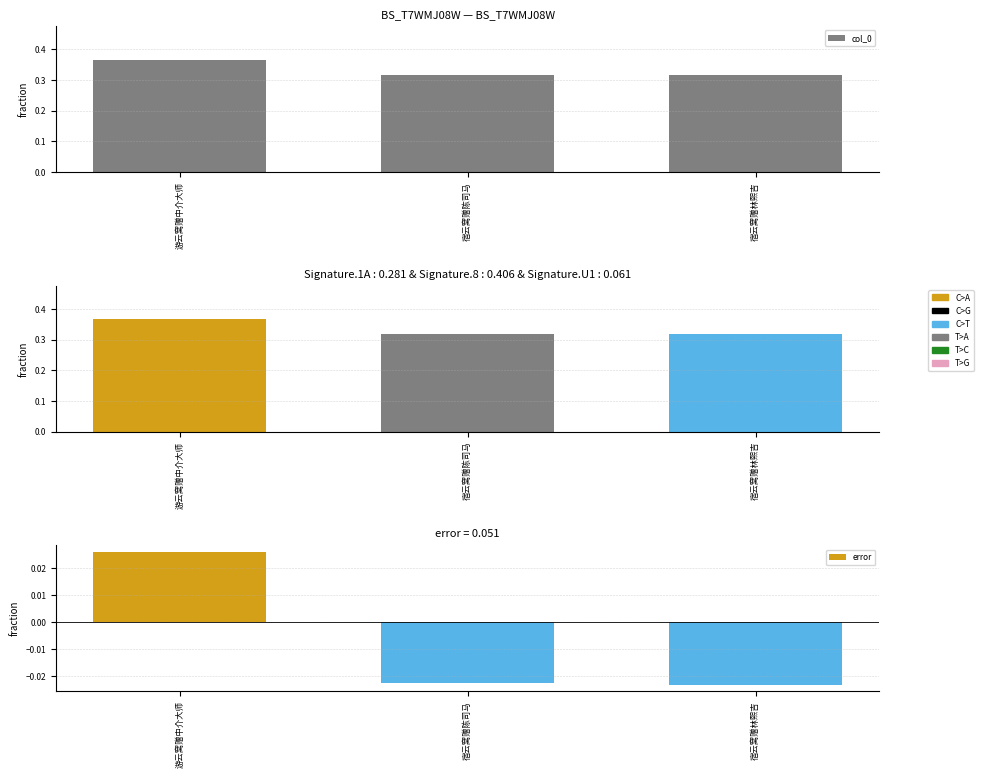

Which series changed the most between 宿云窝赠陈司马 and 宿云窝赠林熙吉?

col_0